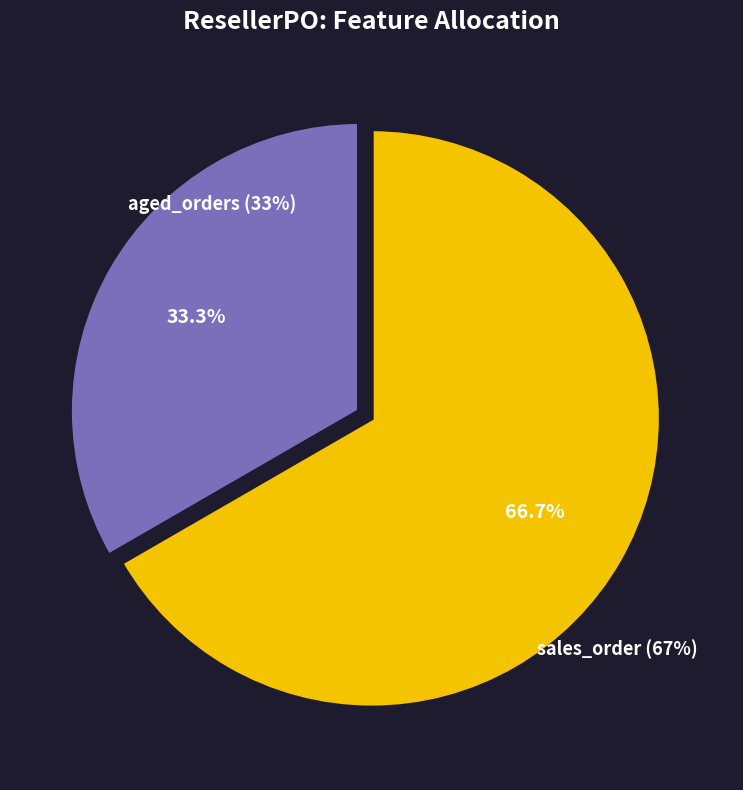

Which has a higher value, sales_order or aged_orders?

sales_order